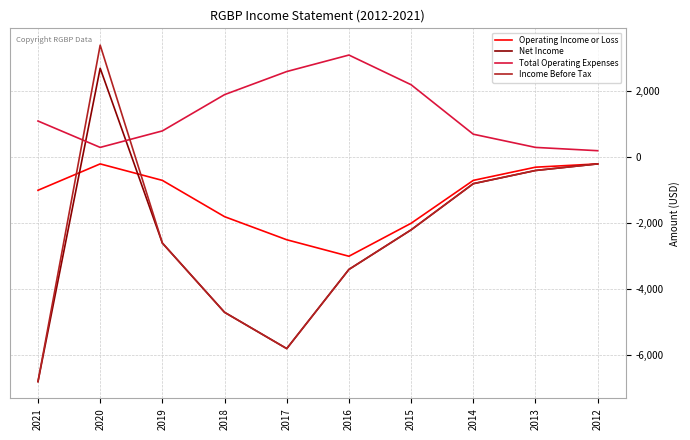

What is the difference between the maximum and minimum values in the Total Operating Expenses series?

2900